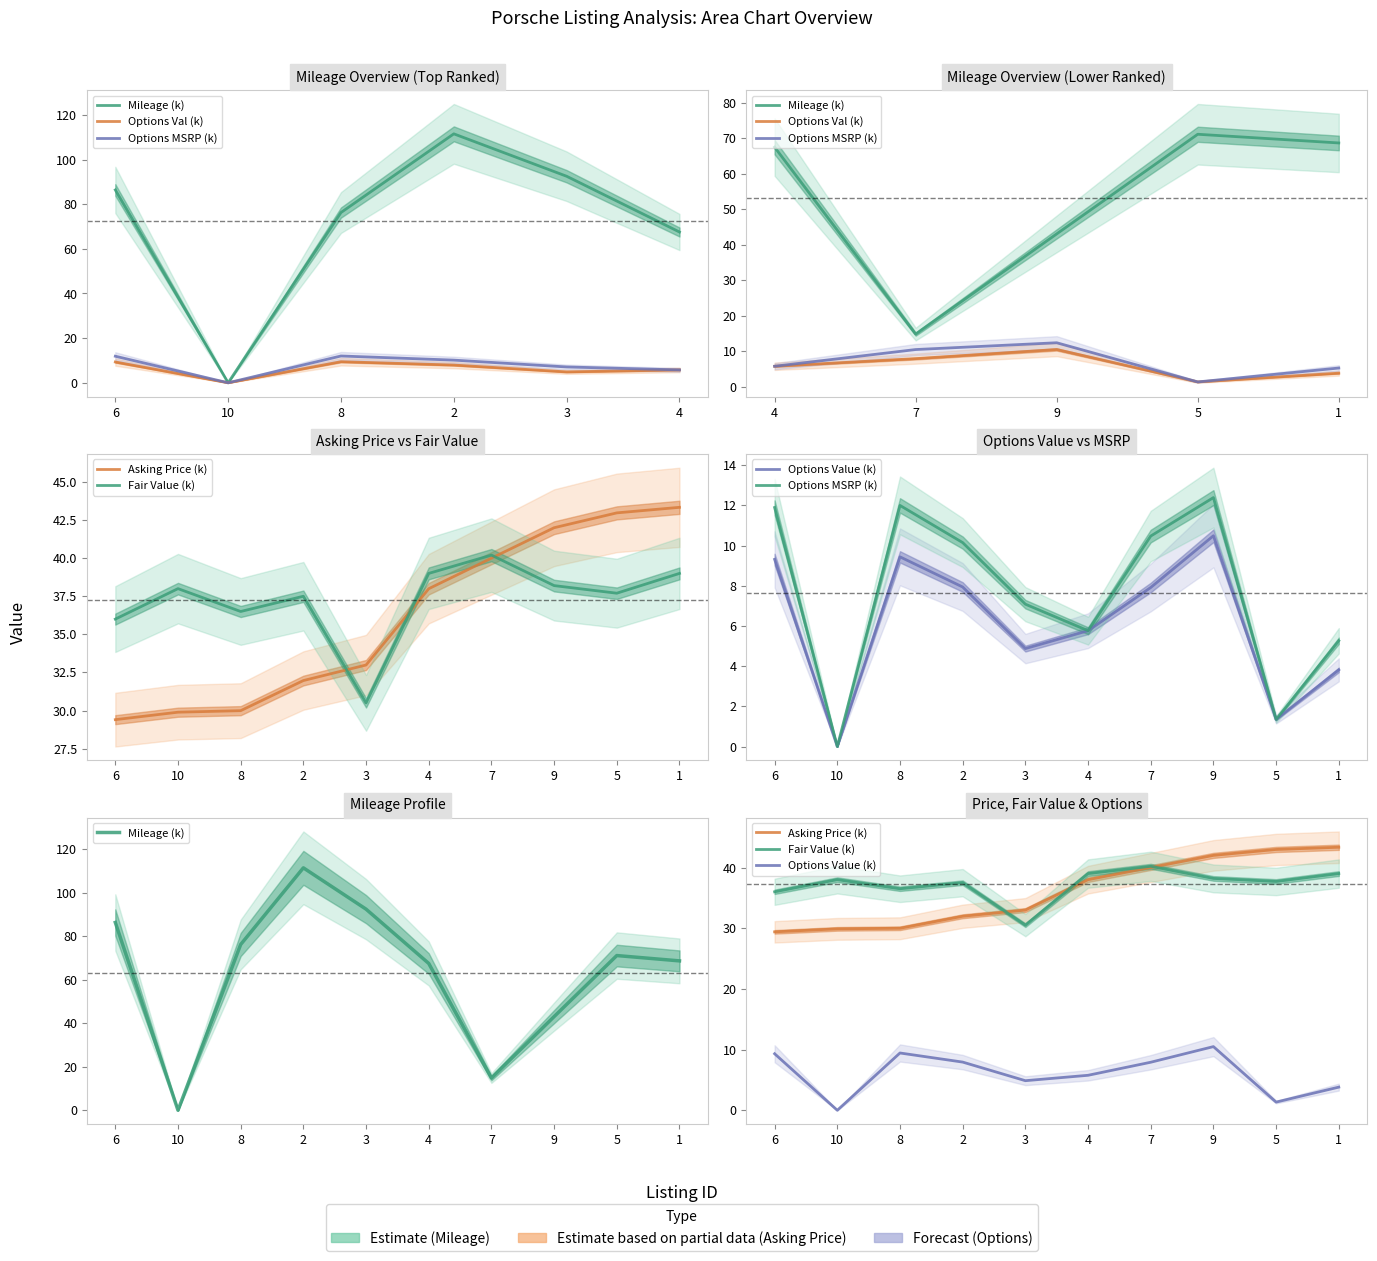

Rank the series at 6 from highest to lowest value.

mileage, fair_value, asking_price, total_options_msrp, total_options_value